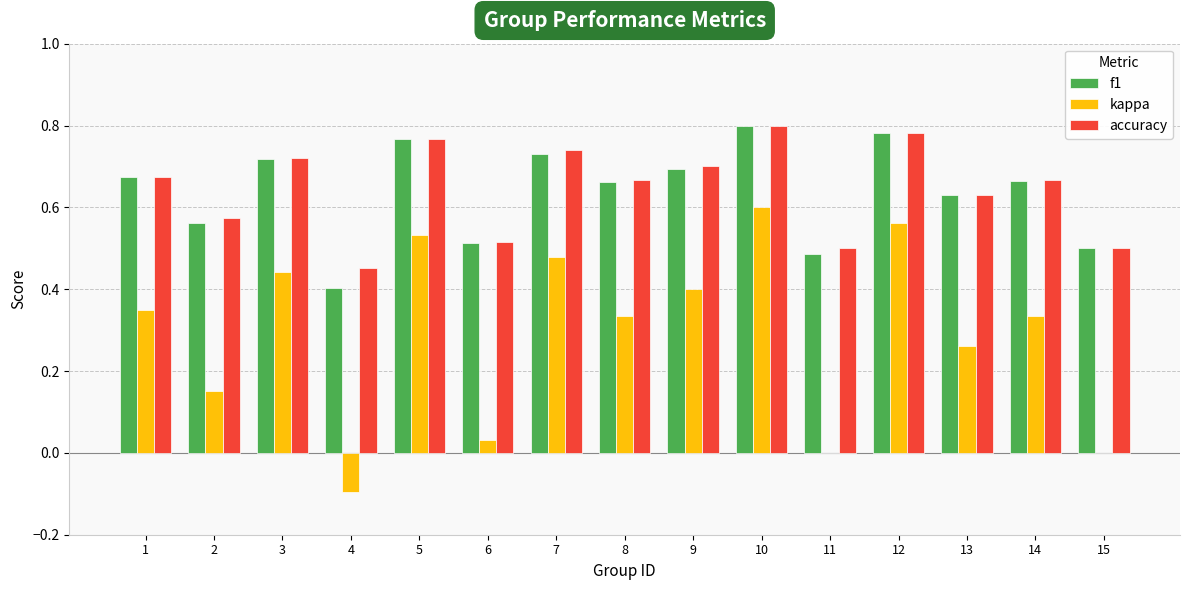

Between 7 and 10, which series saw the biggest shift?

kappa